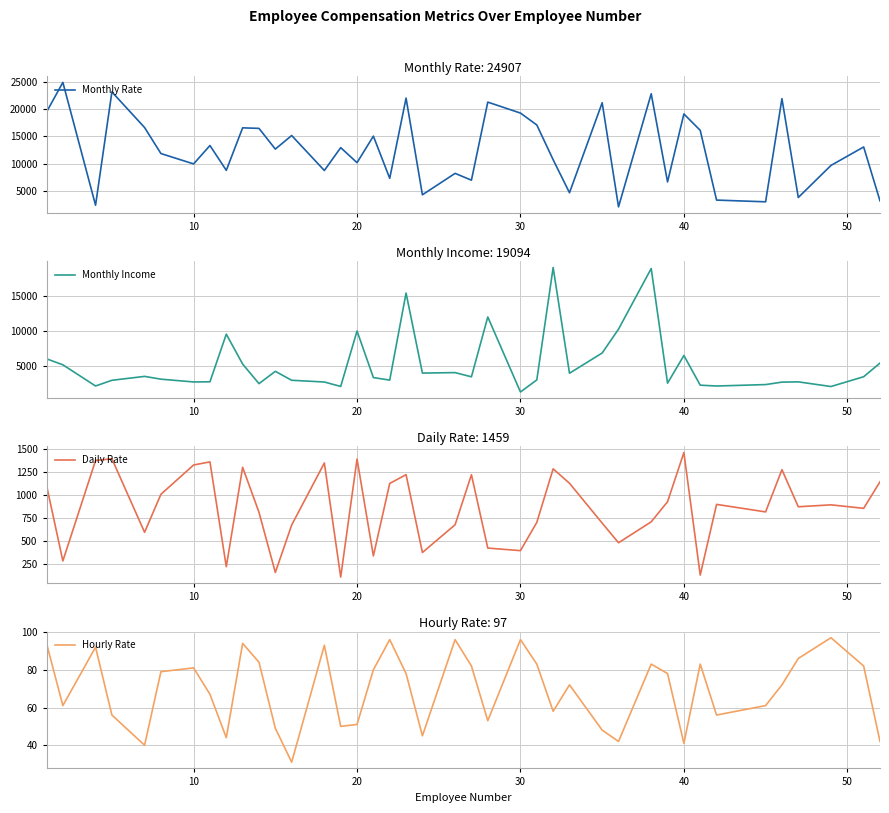

Reading right to left, what are all the values shown in this chart?

Monthly Rate: 3193	13072	9687	3810	21923	3020	3335	16117	19121	6670	22822	2094	21173	4681	10735	17102	19281	21293	6986	8232	4306	22021	7324	15053	10195	12947	8758	15170	12682	16479	16577	8787	13335	9964	11864	16632	23159	2396	24907	19479
Monthly Income: 5376	3419	2014	2683	2645	2293	2086	2206	6465	2496	18947	10248	6825	3919	19094	2960	1232	11994	3407	4011	3944	15427	2935	3298	9980	2028	2661	2911	4193	2426	5237	9526	2693	2670	3068	3468	2909	2090	5130	5993
Daily Rate: 1141	852	890	869	1273	813	895	125	1459	924	705	477	691	1125	1282	699	391	419	1218	673	371	1219	1123	334	1389	103	1346	670	153	809	1299	216	1358	1324	1005	591	1392	1373	279	1102
Hourly Rate: 42	82	97	86	72	61	56	83	41	78	83	42	48	72	58	83	96	53	82	96	45	78	96	80	51	50	93	31	49	84	94	44	67	81	79	40	56	92	61	94